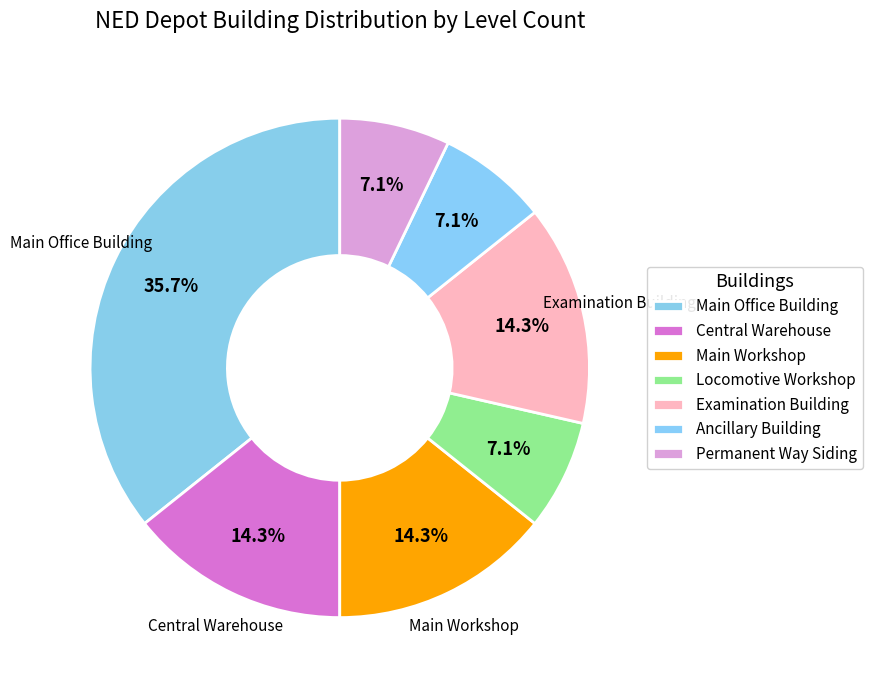

Count the number of slices in the pie.

7